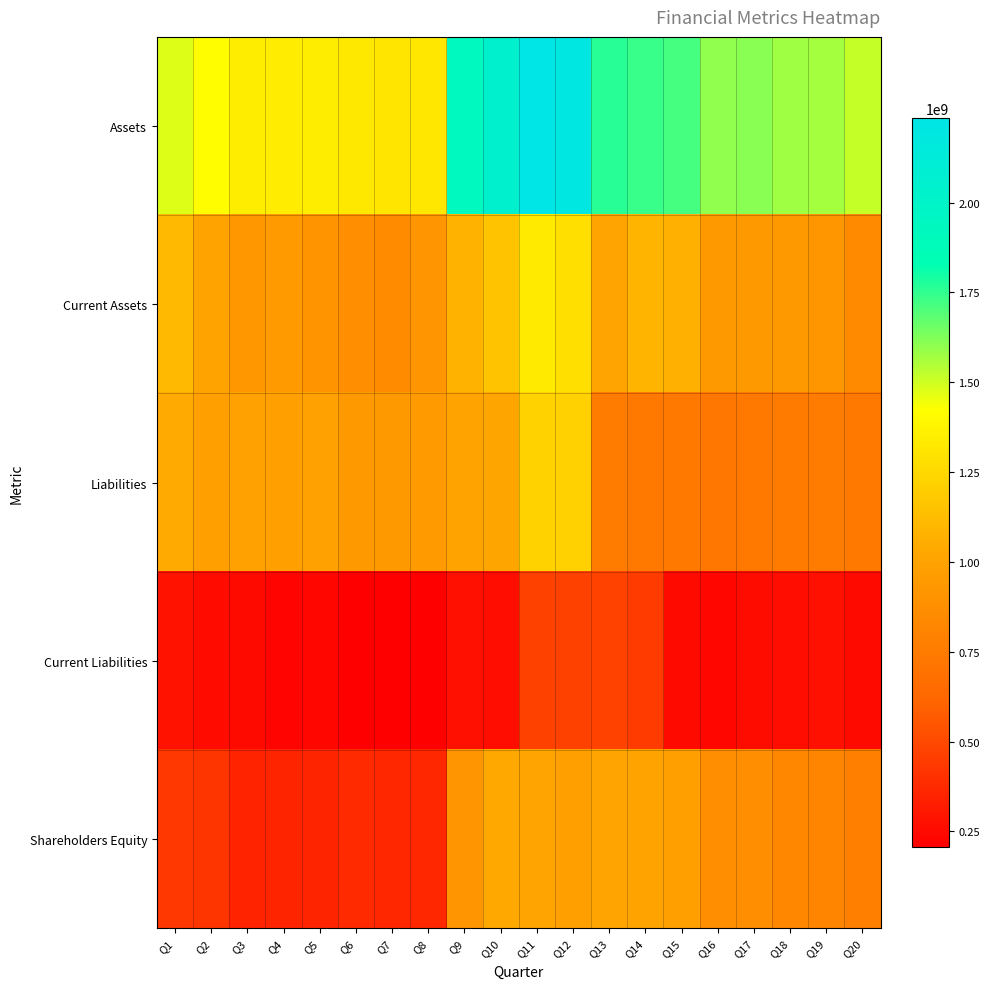

Count the number of categories in the chart.

20